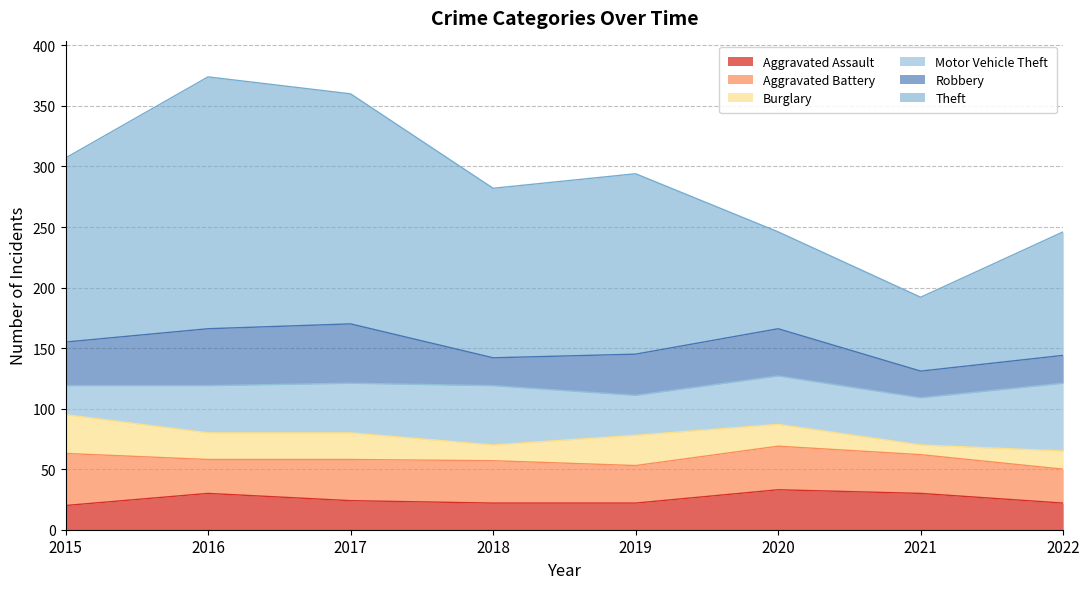

At which label does Aggravated Battery first exceed 34?

2015